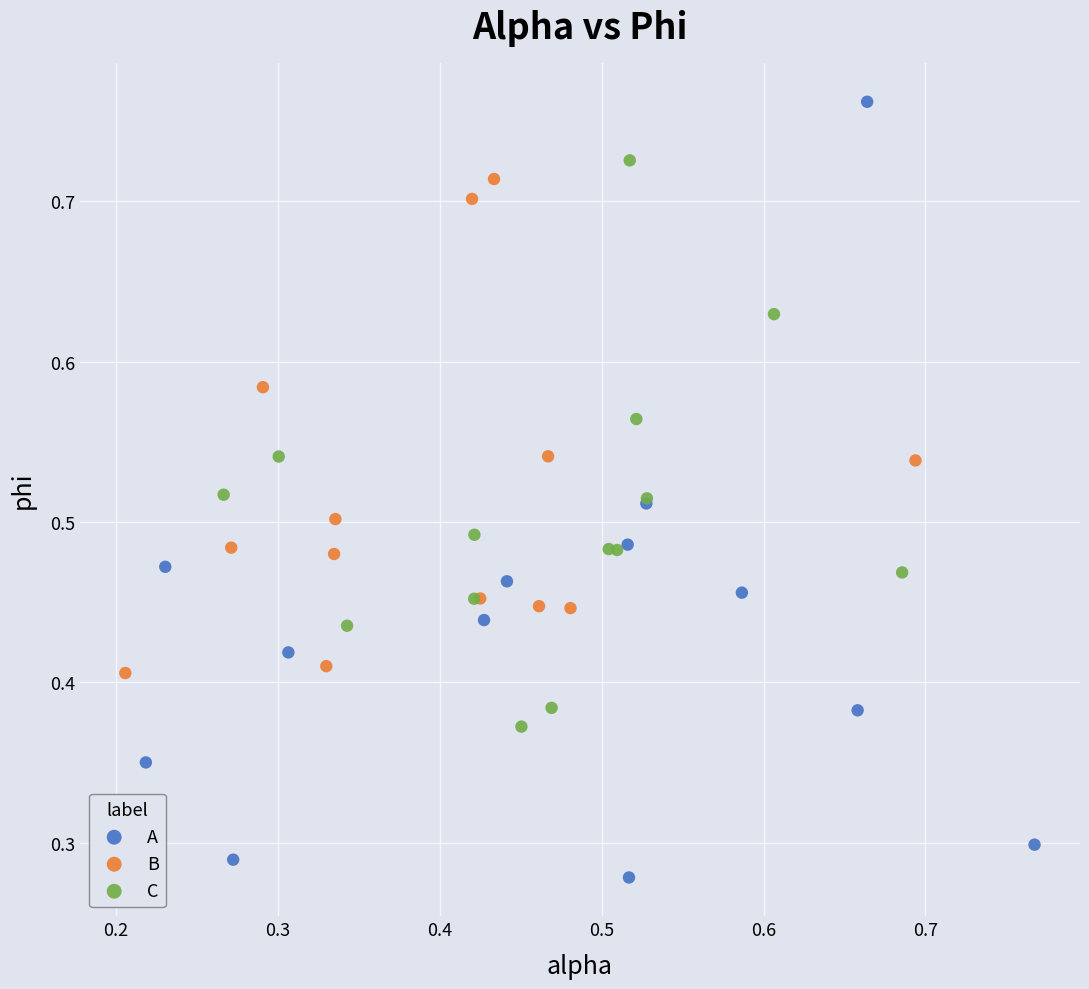

What are all the series names shown in the legend?

A, B, C